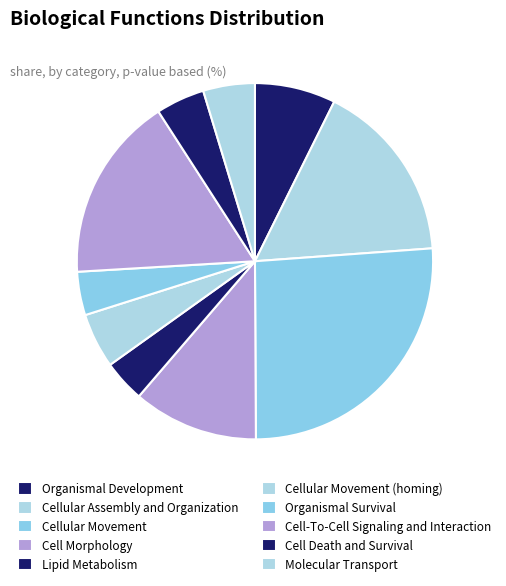

Count the number of slices in the pie.

10